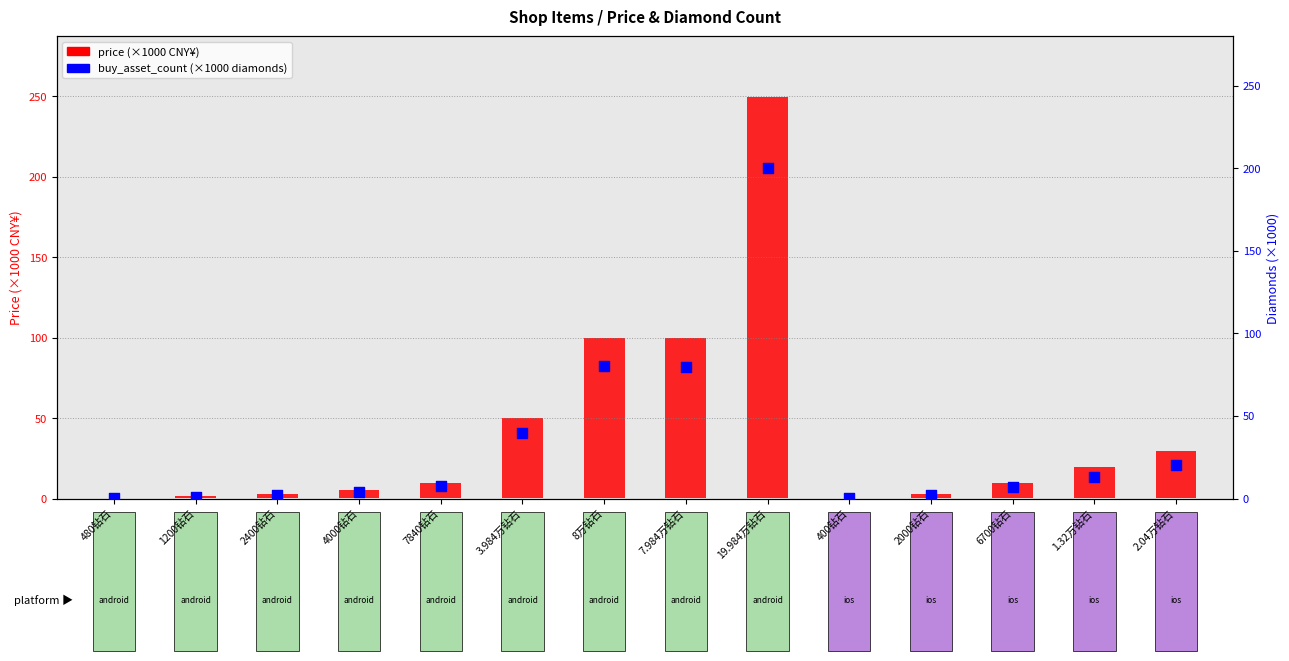

Which has a higher value, 4000钻石 or 400钻石?

4000钻石